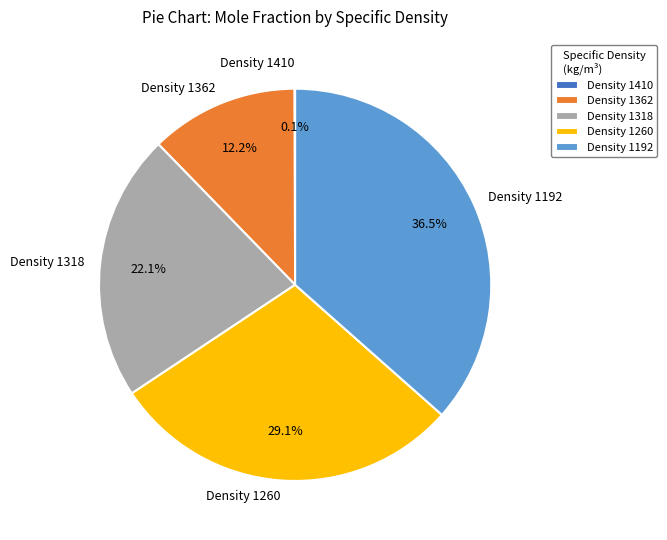

Is there a majority slice in this chart?

No